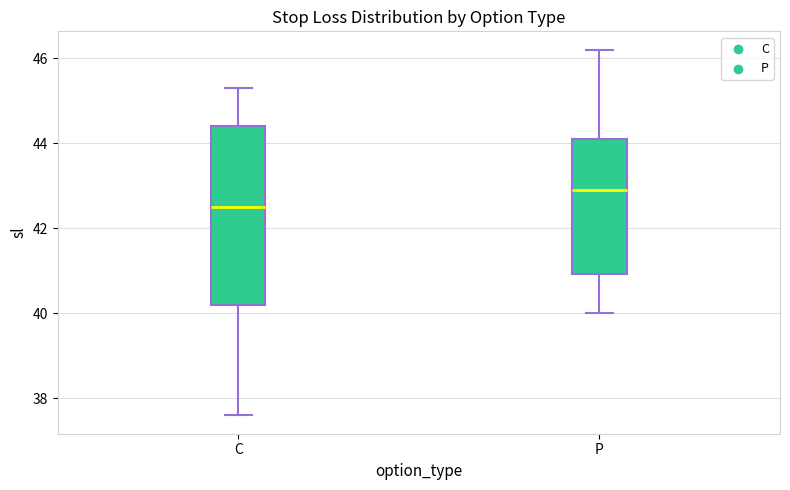

Where is the upper edge of the box for P on the y-axis? The values are not printed on the chart, so give them approximately, as read against the axis.

44.2